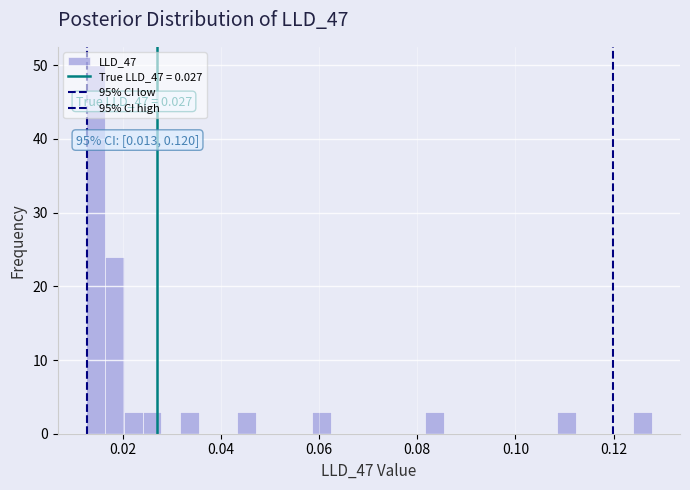

Read against the x-axis, roughly where is the centre of the tallest bar?

0.014